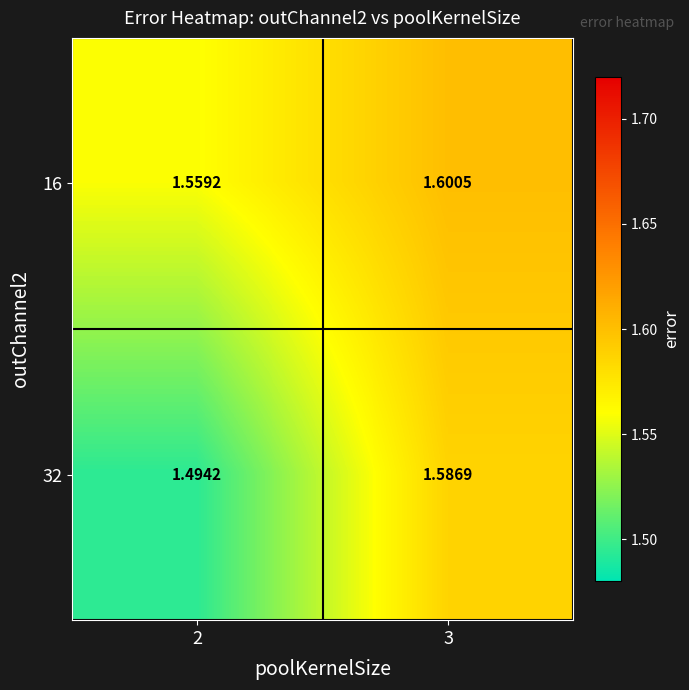

List the series in order of their overall mean, lowest first.

32, 16